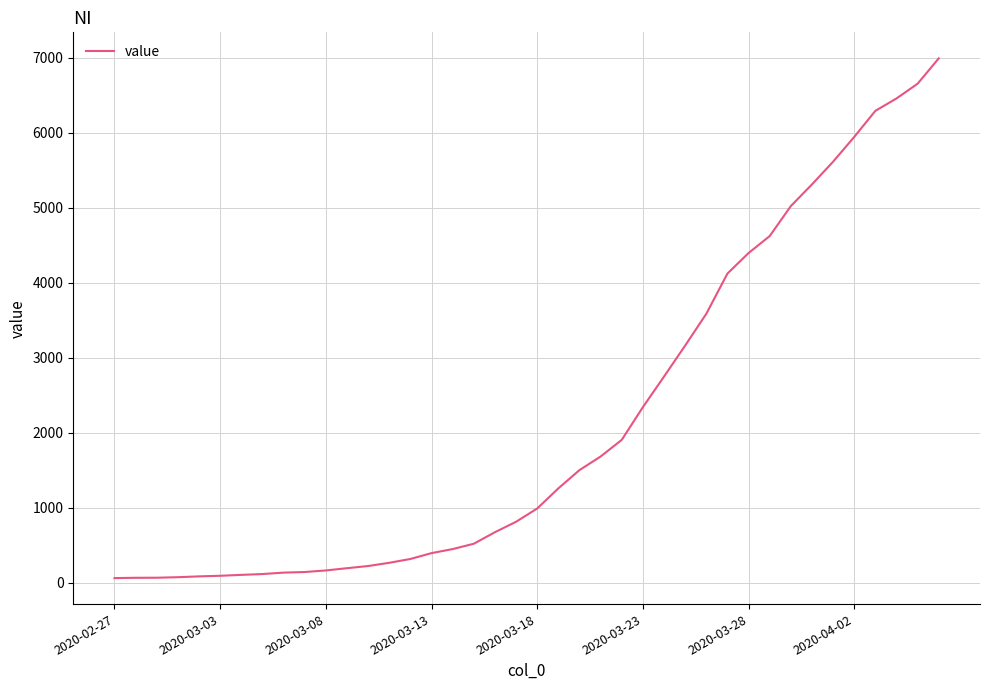

How many values are below 992?

20